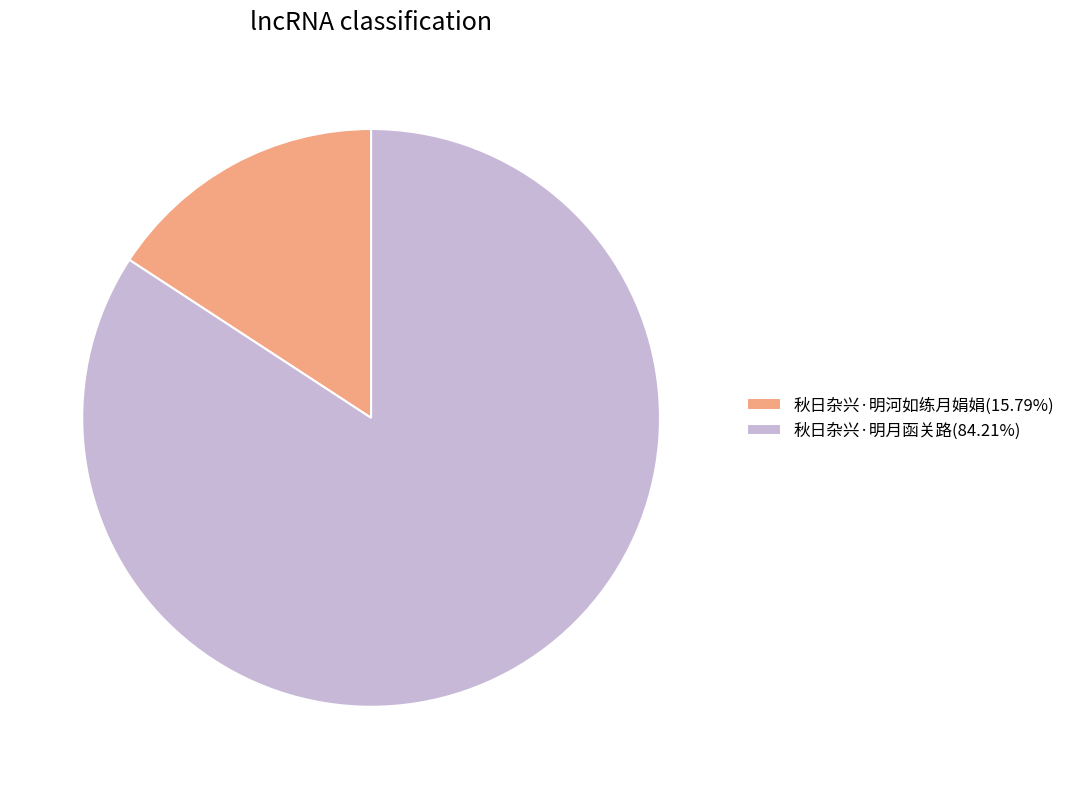

Is the sum of 秋日杂兴·明月函关路(84.21%) and 秋日杂兴·明河如练月娟娟(15.79%) greater than half?

Yes